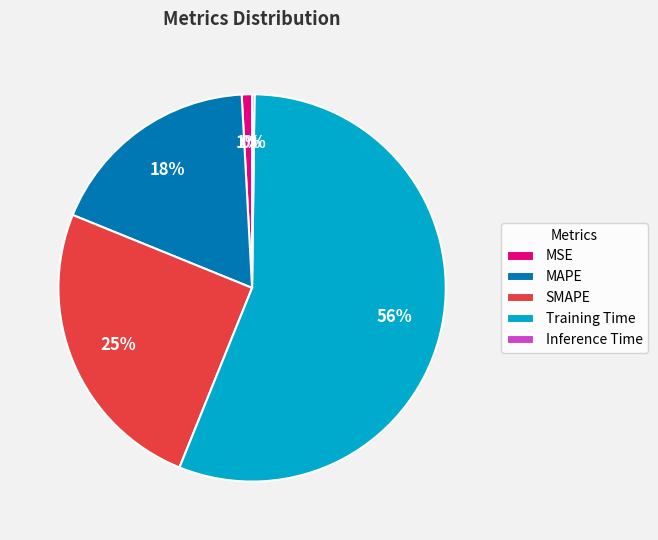

Between Training Time and SMAPE, which is larger?

Training Time